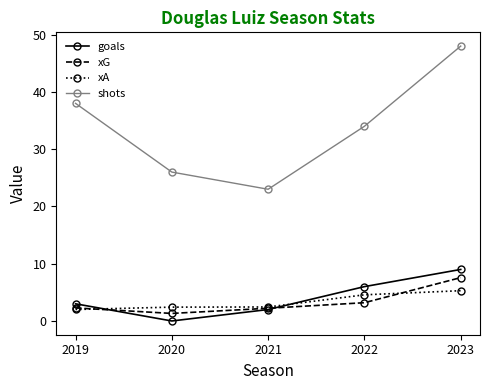

Between which two adjacent categories do goals and xA first intersect?

2019 and 2020